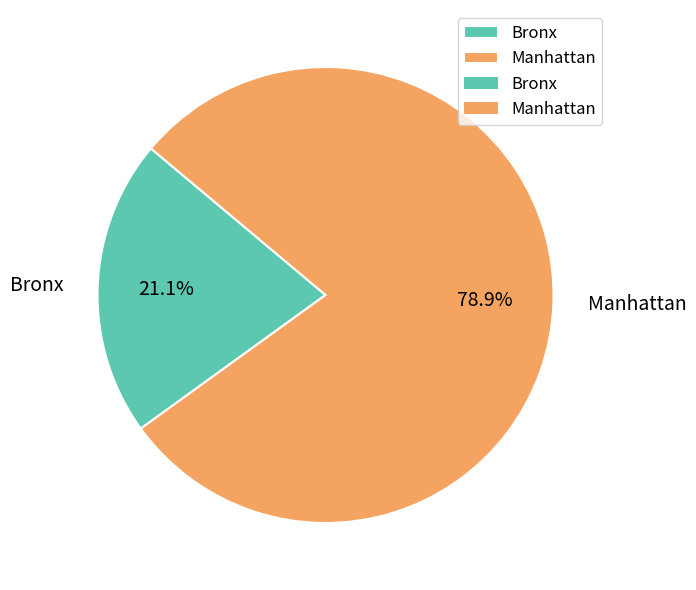

What percentage is NOT represented by Manhattan?

21.1%